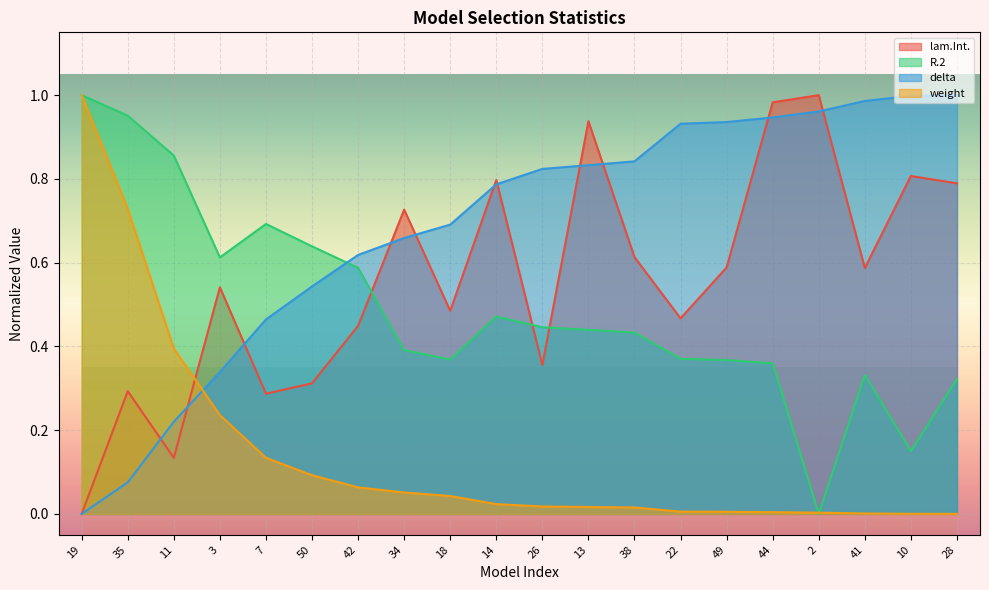

List the labels in order of delta value, largest first.

28, 10, 41, 2, 44, 49, 22, 38, 13, 26, 14, 18, 34, 42, 50, 7, 3, 11, 35, 19